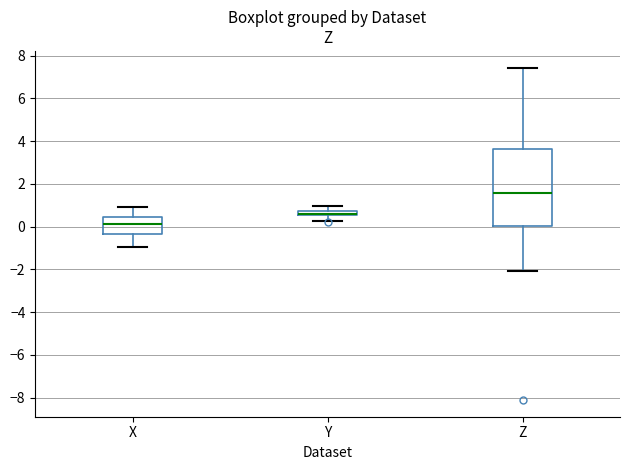

Comparing the boxes themselves (not the whiskers), which one is the tallest?

Z